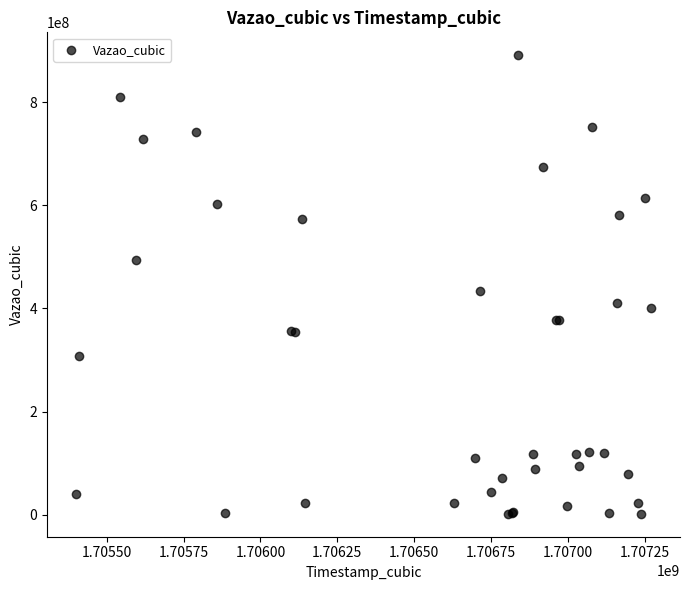

What Y value in the scatter plot is closest to 446537383?

434403468